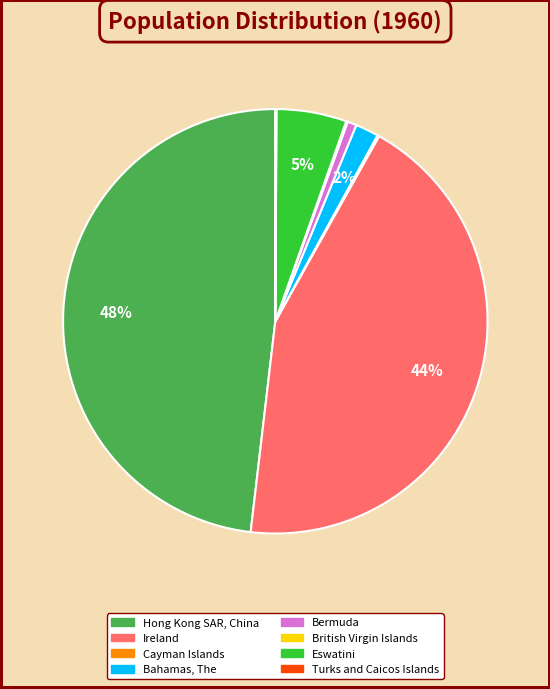

Which has a higher value, Ireland or Bahamas, The?

Ireland